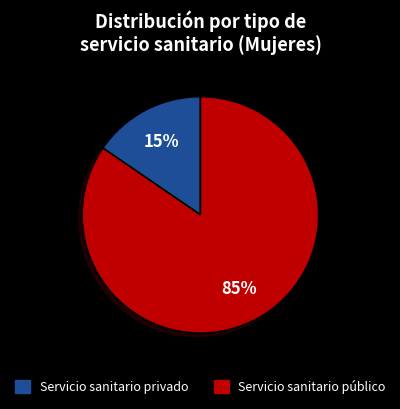

Do Servicio sanitario privado and Servicio sanitario público together represent more than half of the pie?

Yes